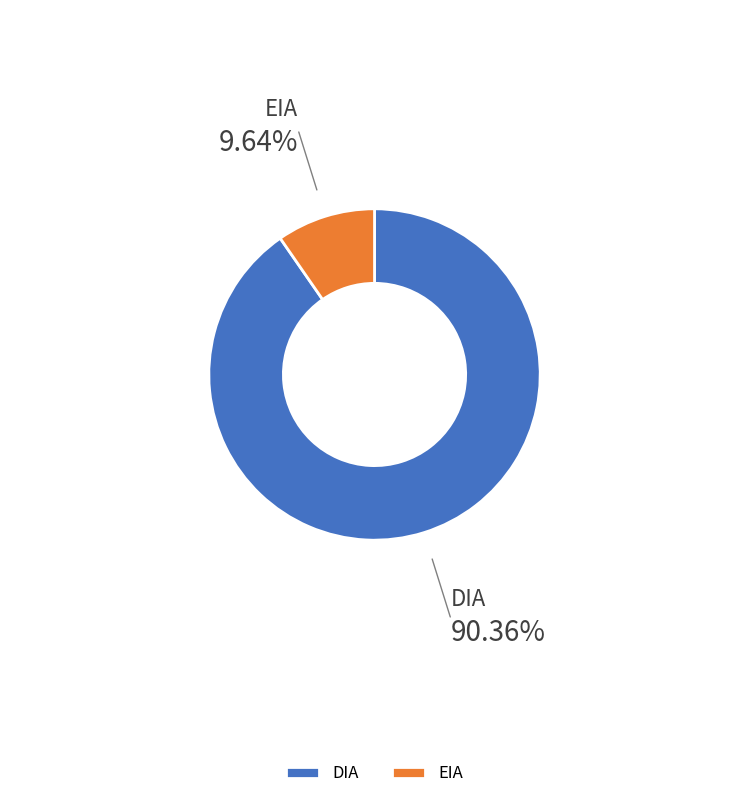

How many segments does this pie chart have?

2